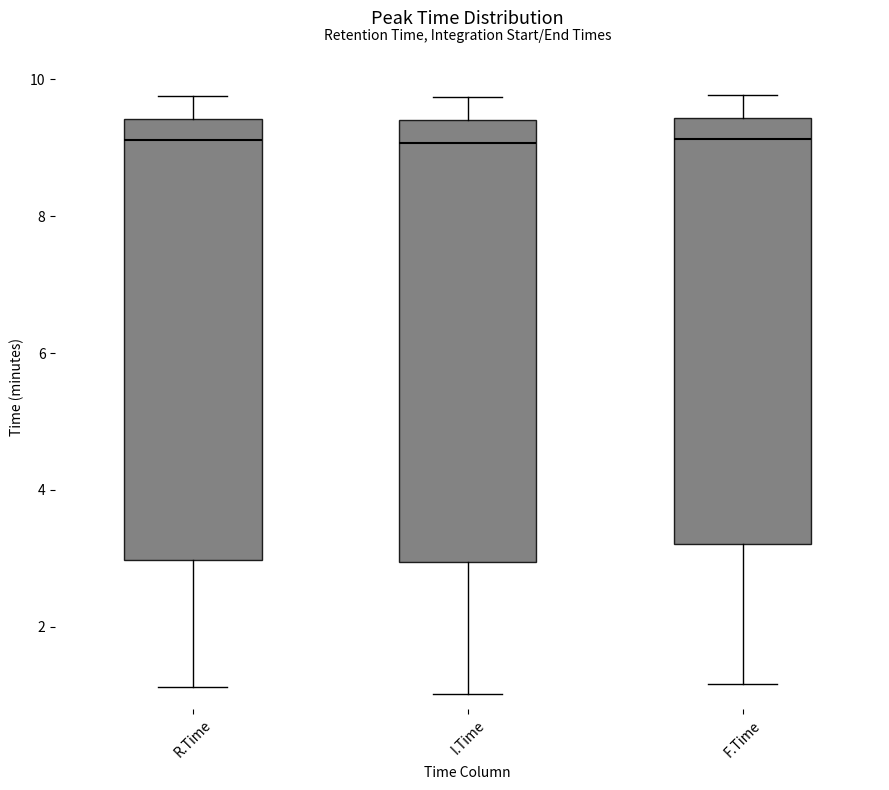

Reading left to right, read every box against the y-axis: the position of its median line, the range the box covers, and the ends of its whiskers. The values are not printed on the chart, so give them approximately, as read against the axis.

R.Time: median 9.2, box 3.0 to 9.4, whiskers 1.2 to 9.8
I.Time: median 9.0, box 3.0 to 9.4, whiskers 1.0 to 9.8
F.Time: median 9.2, box 3.2 to 9.4, whiskers 1.2 to 9.8